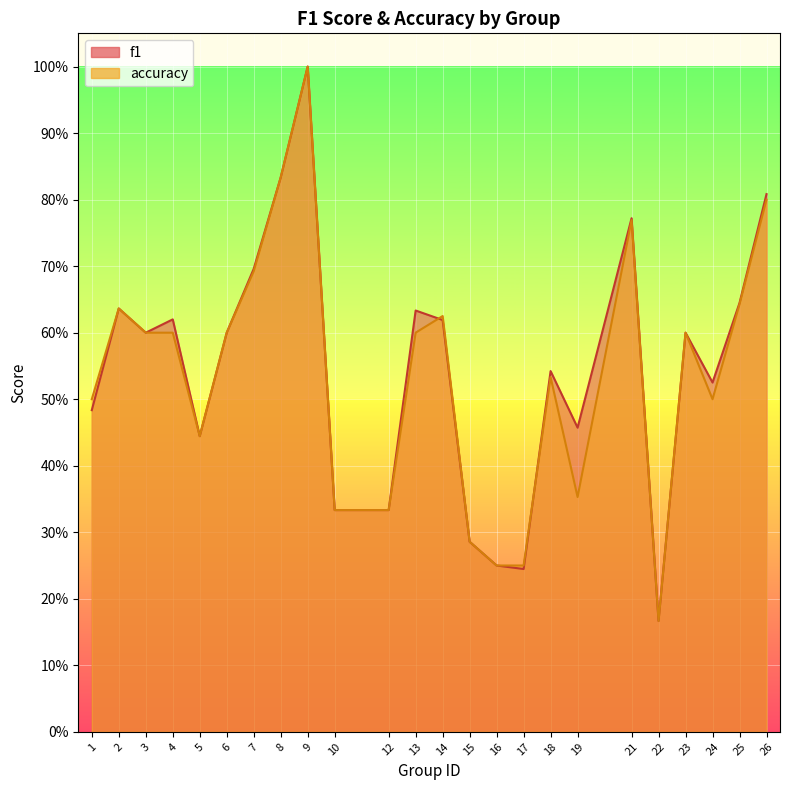

Which category has the lowest value across all series?

22